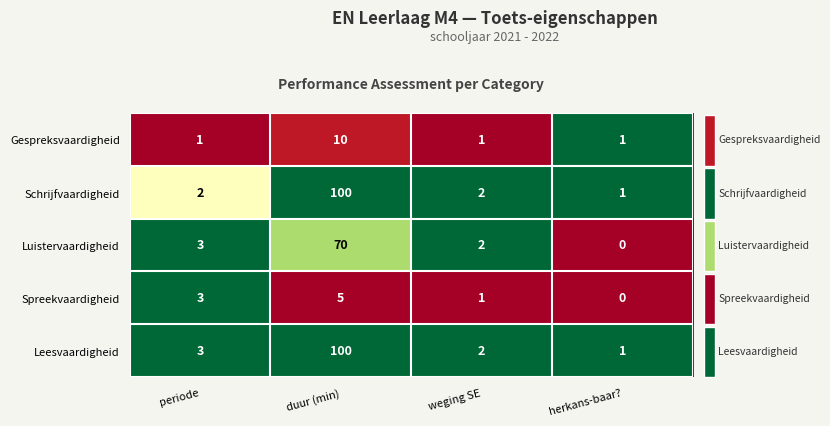

Is it true that Leesvaardigheid equals 1 at periode?

False